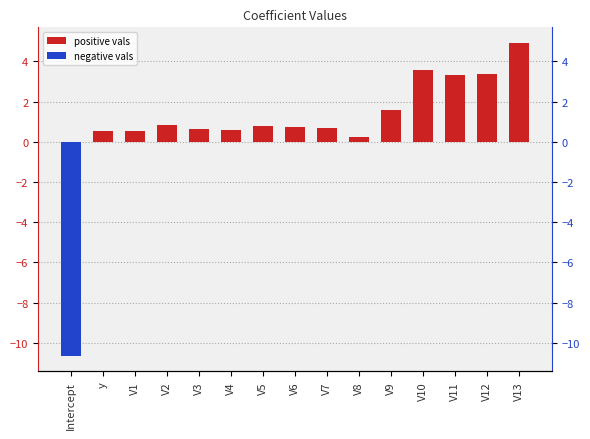

What is the value of the 5th bar from the left?

0.6